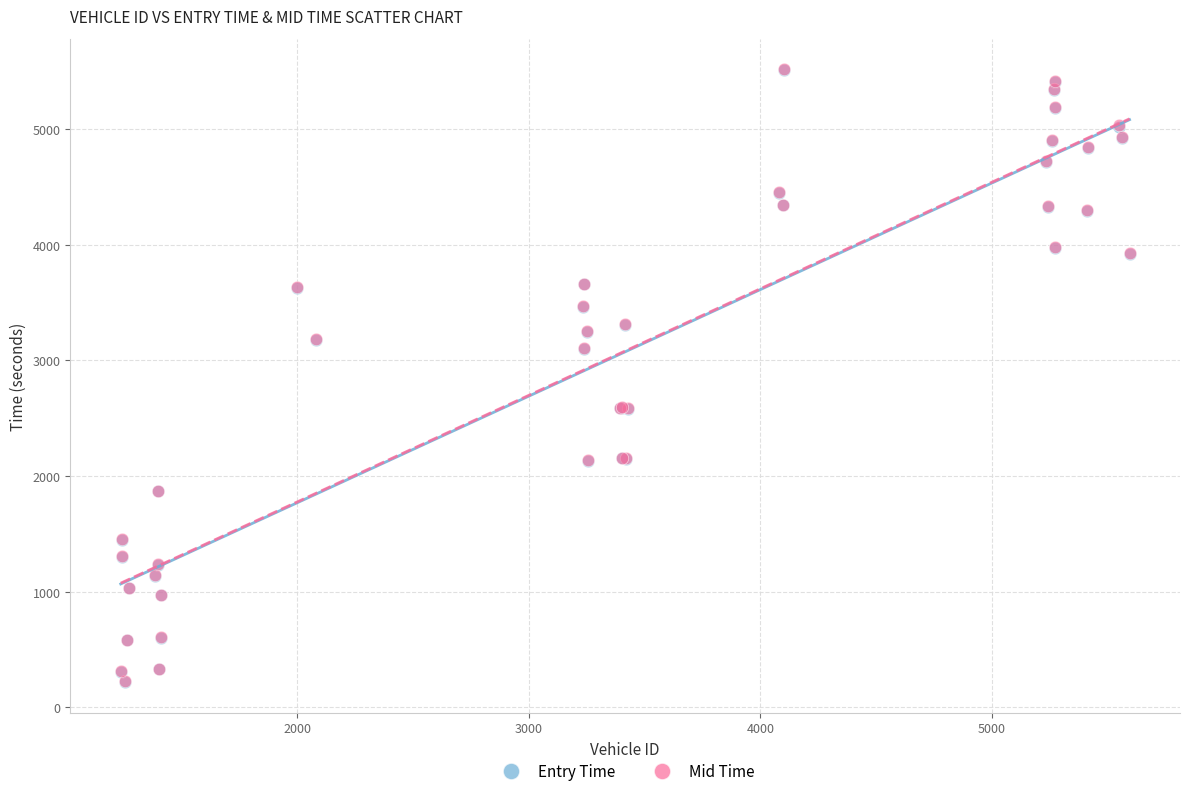

What are all the series names shown in the legend?

Entry Time, Mid Time